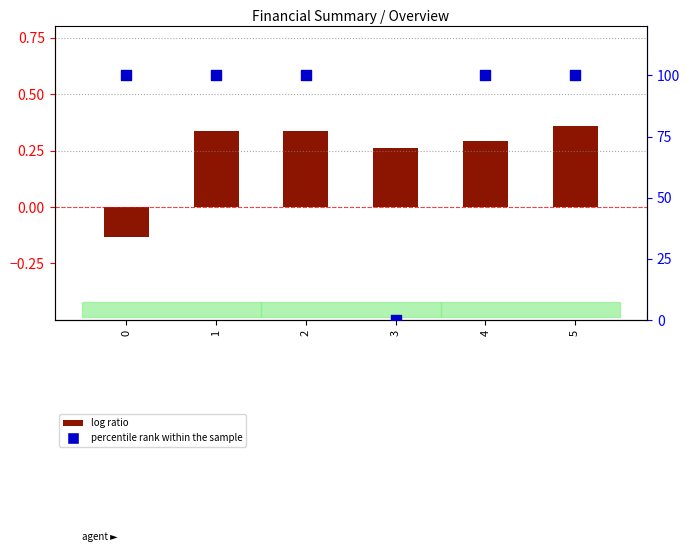

Which series reaches the maximum Y coordinate?

percentile rank within the sample